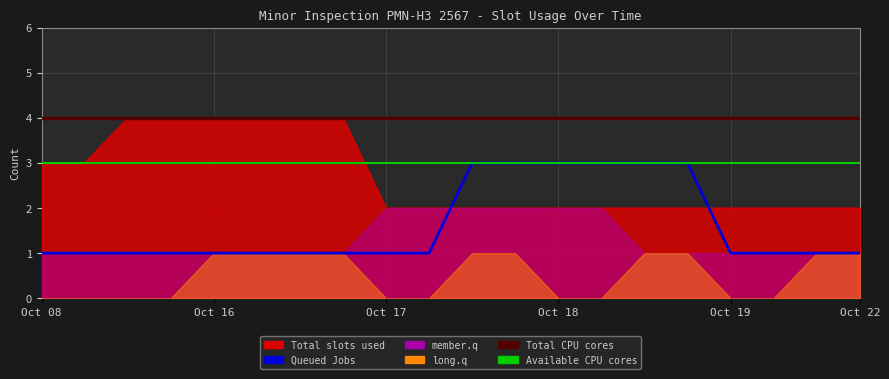

What is the total value across all series at 13?

10